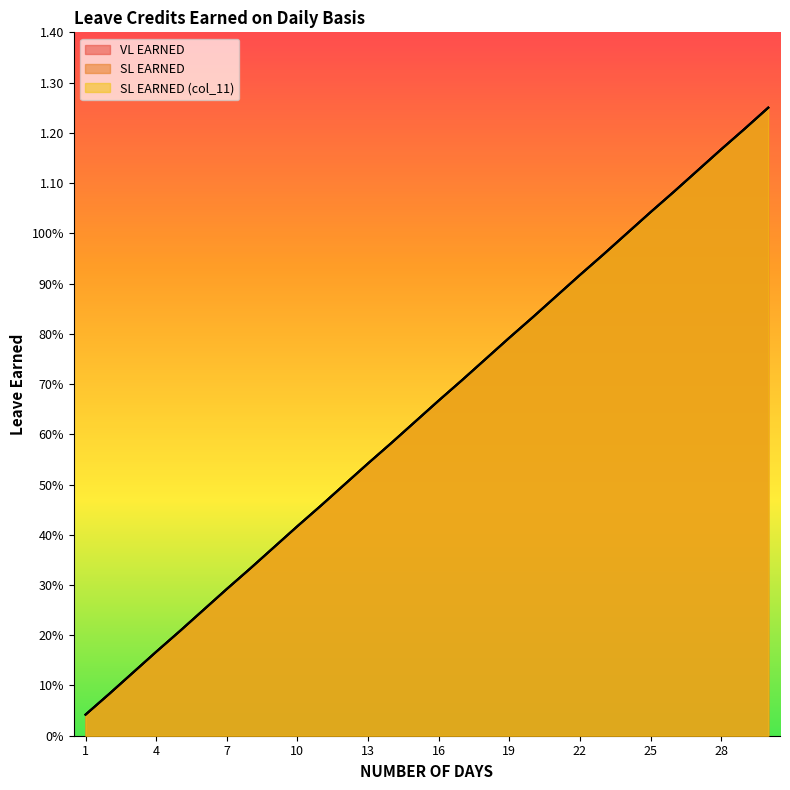

What is the total value across all series at 20?

2.5